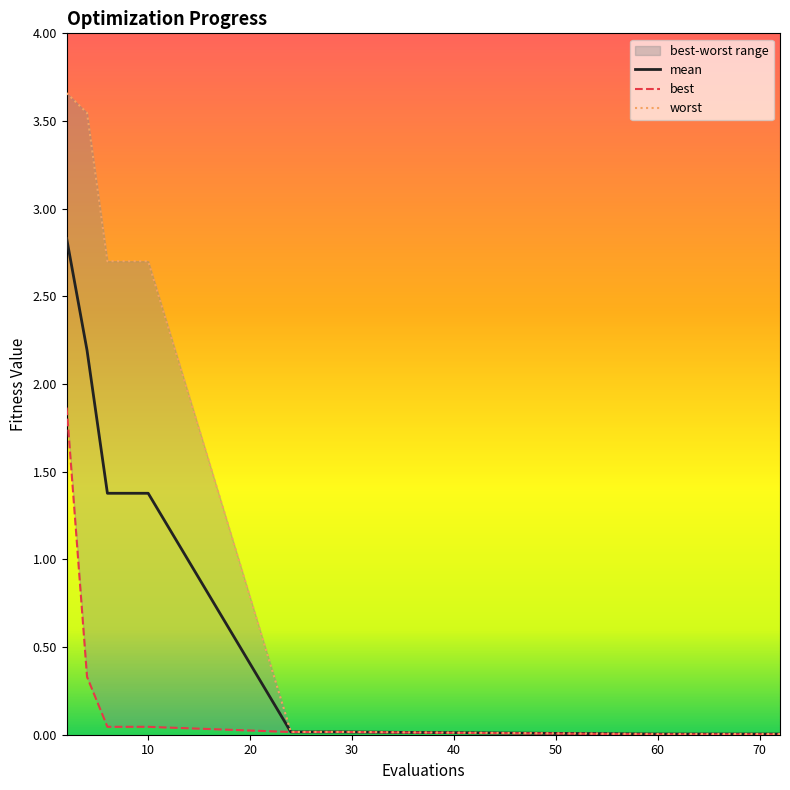

Reading right to left, what are all the values shown in this chart?

mean: 0.0	0.0	0.0	0.0	0.0	0.0	0.0	0.0	0.0	0.0	1.4	1.4	1.4	2.2	2.8
best: 0.0	0.0	0.0	0.0	0.0	0.0	0.0	0.0	0.0	0.0	0.0	0.0	0.0	0.3	1.9
worst: 0.0	0.0	0.0	0.0	0.0	0.0	0.0	0.0	0.0	0.0	2.7	2.7	2.7	3.5	3.7